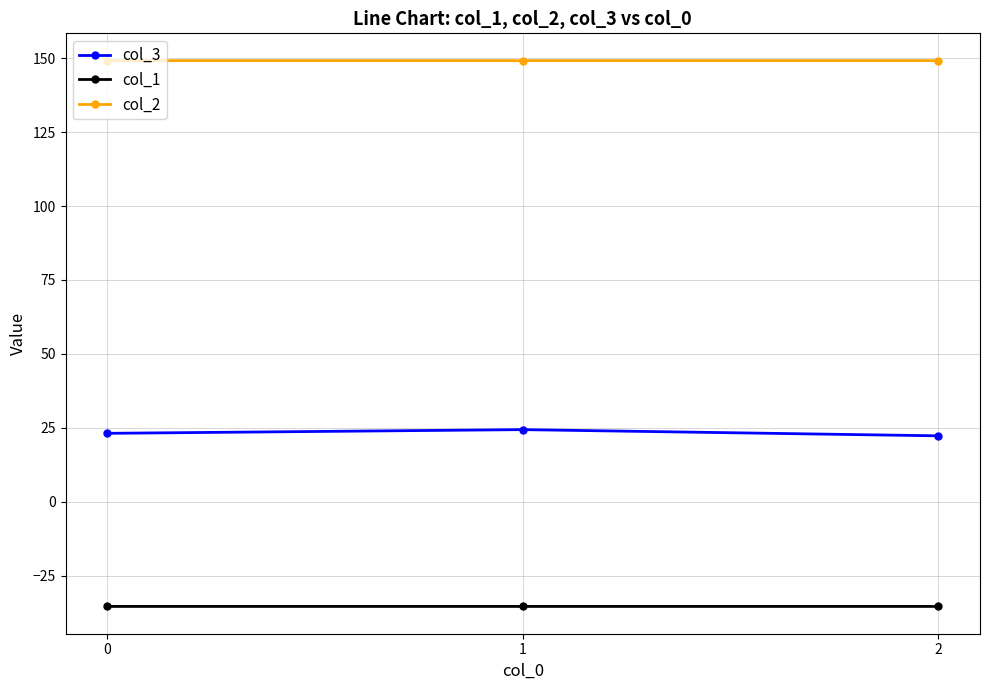

How many data points does each series have?

3